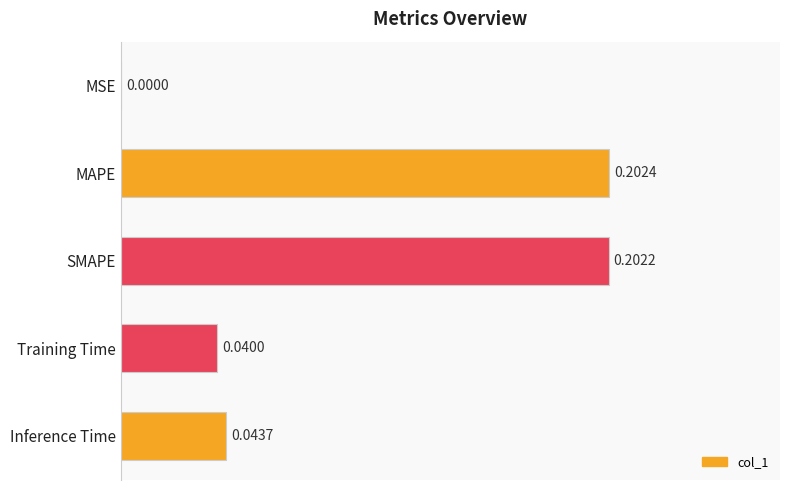

Where is the data nearest to the value 0?

MSE